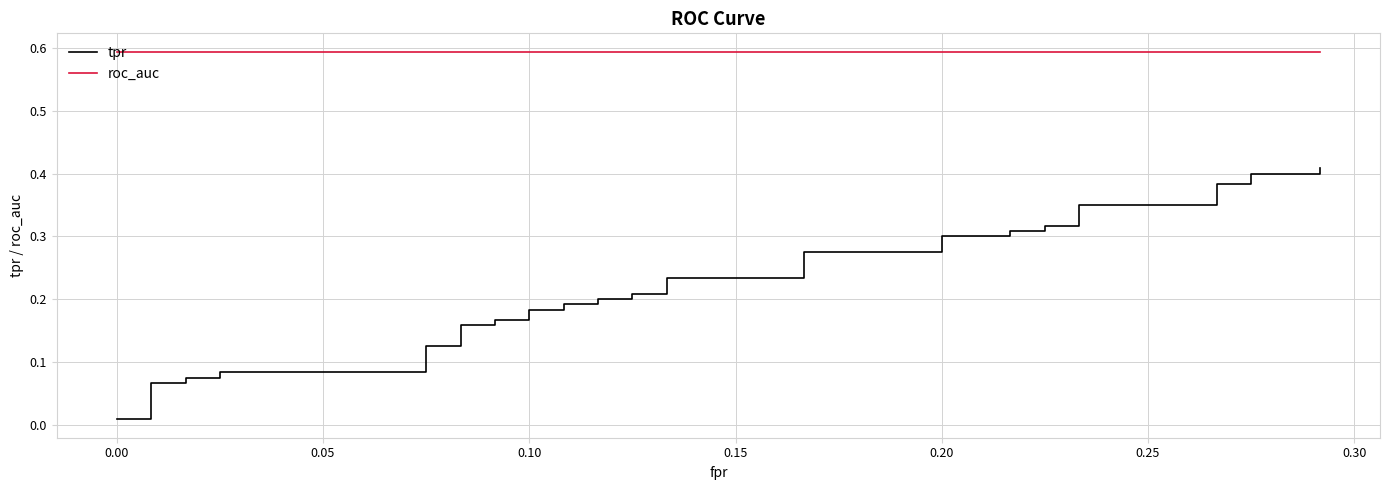

Count the number of categories in the chart.

40